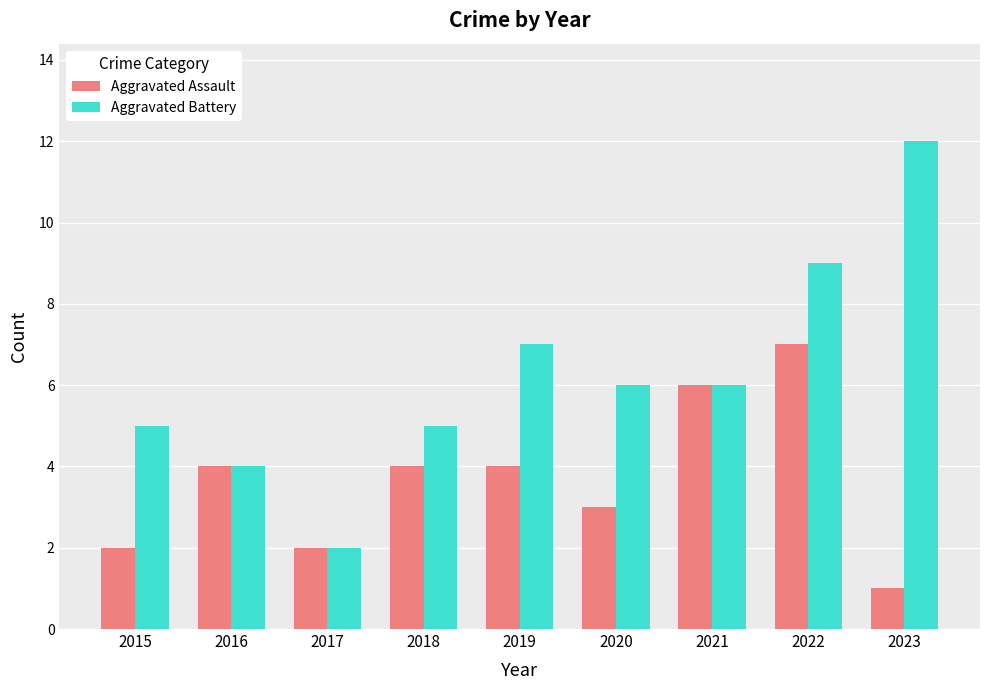

At 2022, list the series in order from largest to smallest.

Aggravated Battery, Aggravated Assault